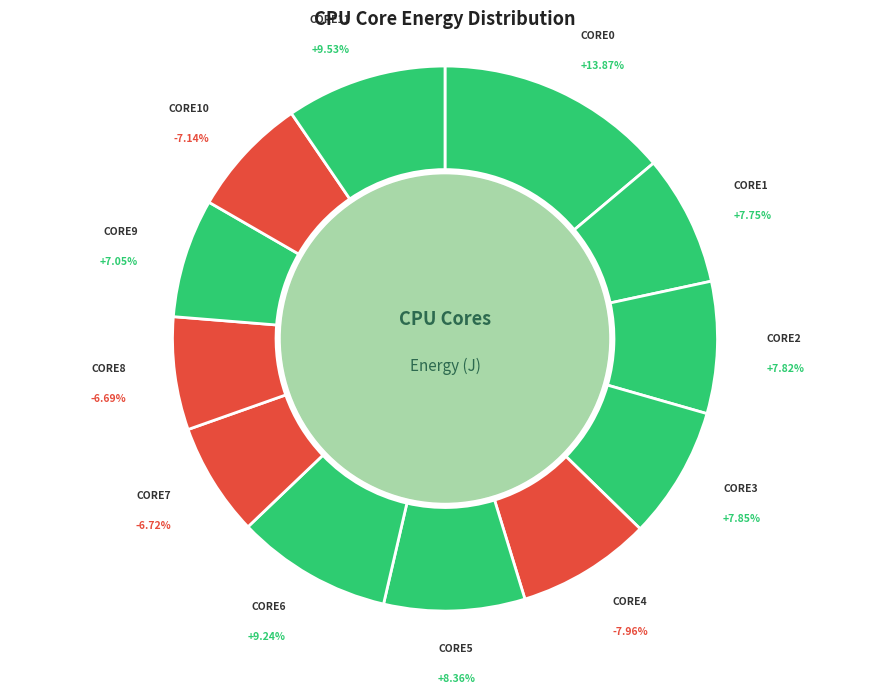

To the nearest percent, what is the combined percentage of CORE4 and CORE11?

17%